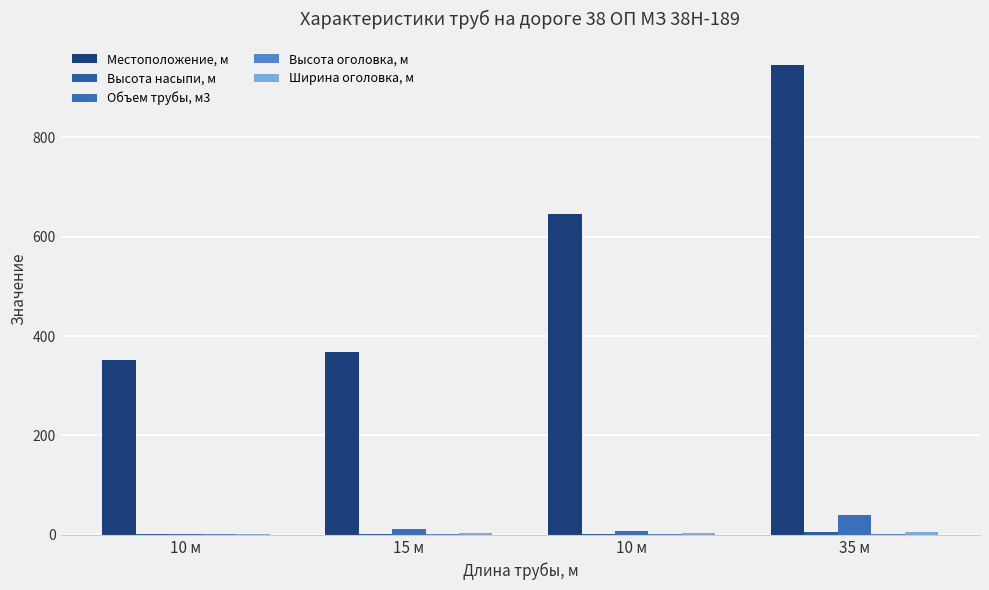

Between 35 м and 15 м, which is larger?

35 м